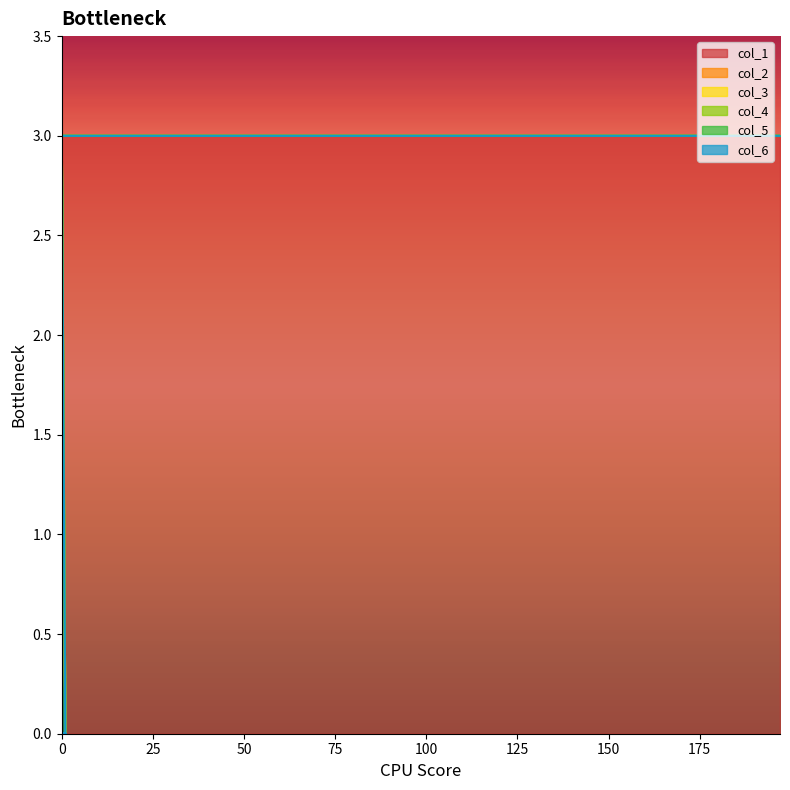

Between 7 and 18, which series saw the biggest shift?

col_1